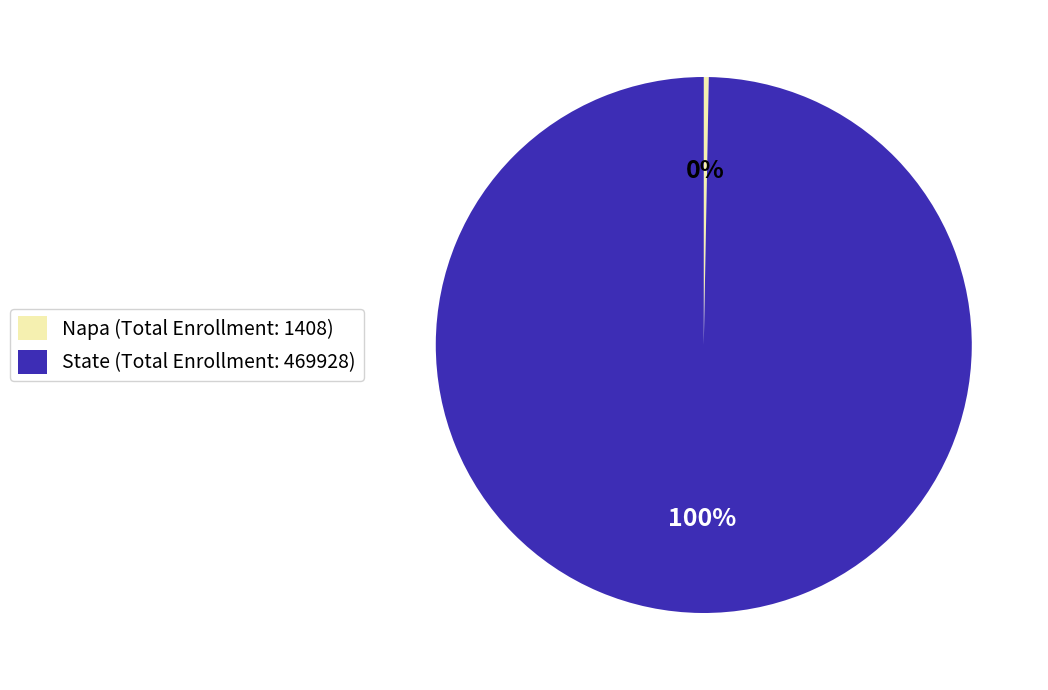

How many slices are in this pie chart?

2